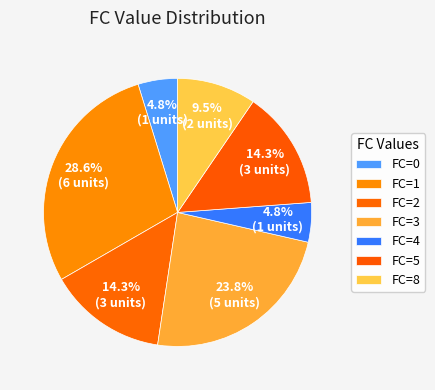

Which slice is the largest?

FC=1